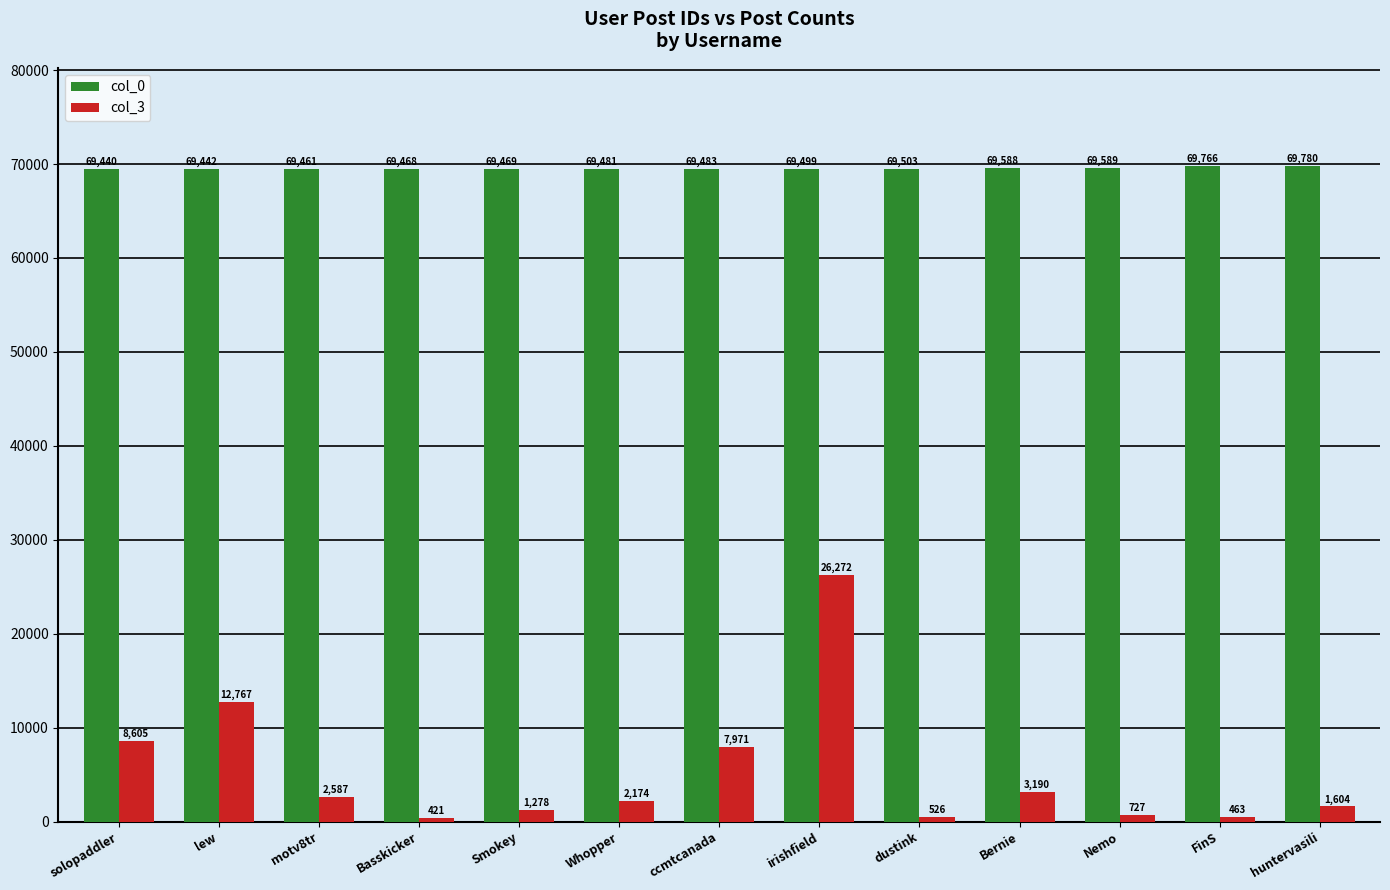

Which label corresponds to the smallest value in the chart?

Basskicker